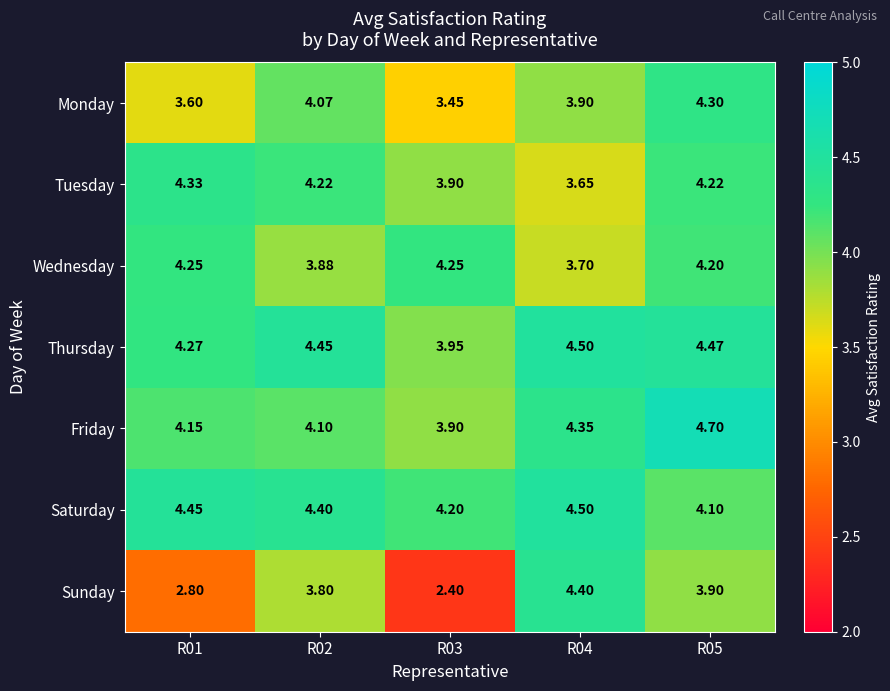

Which series has the largest total across all categories?

Saturday